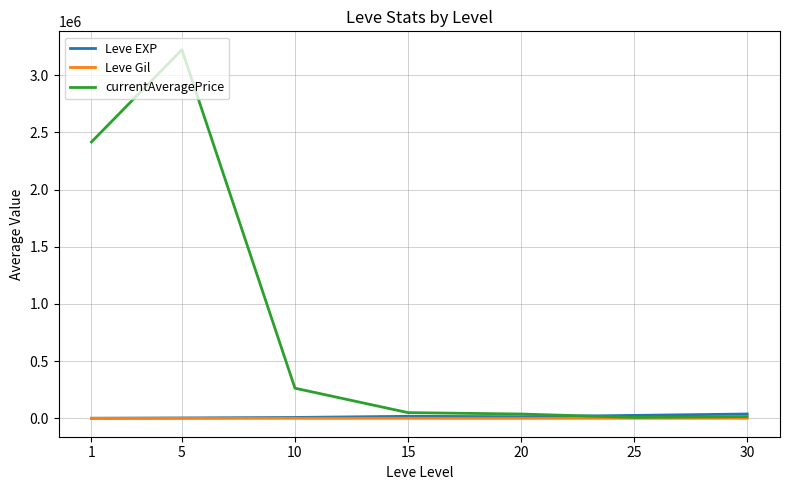

What is the highest value of the currentAveragePrice series?

3221826.5